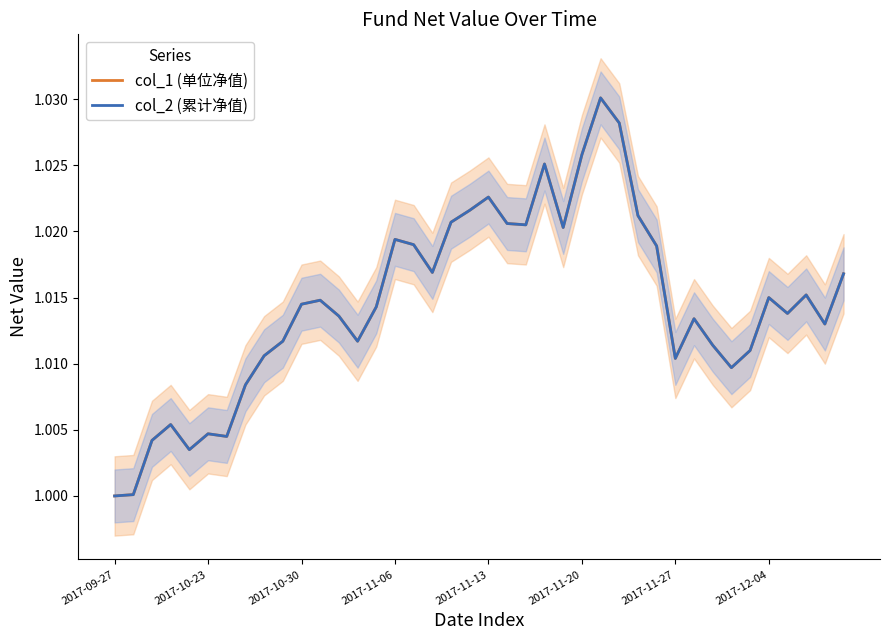

Which series has the largest range (max minus min)?

col_1 (单位净值)